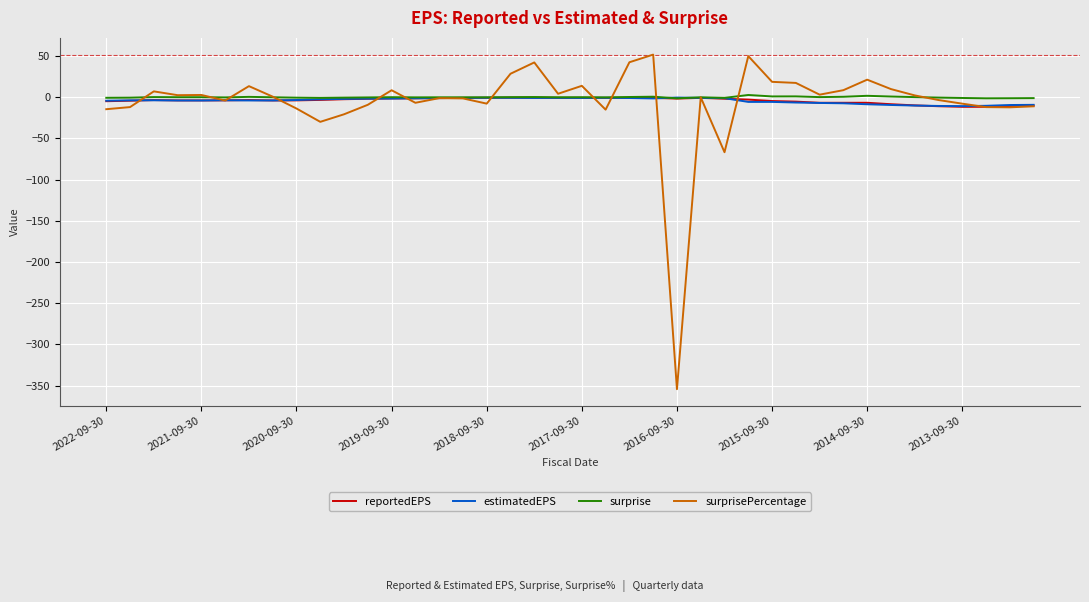

What is the lowest value of the surprisePercentage series?

-354.3